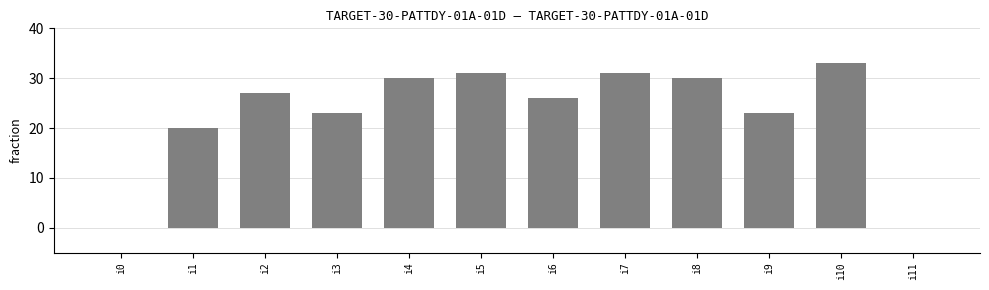

What is the sum of all values?

274